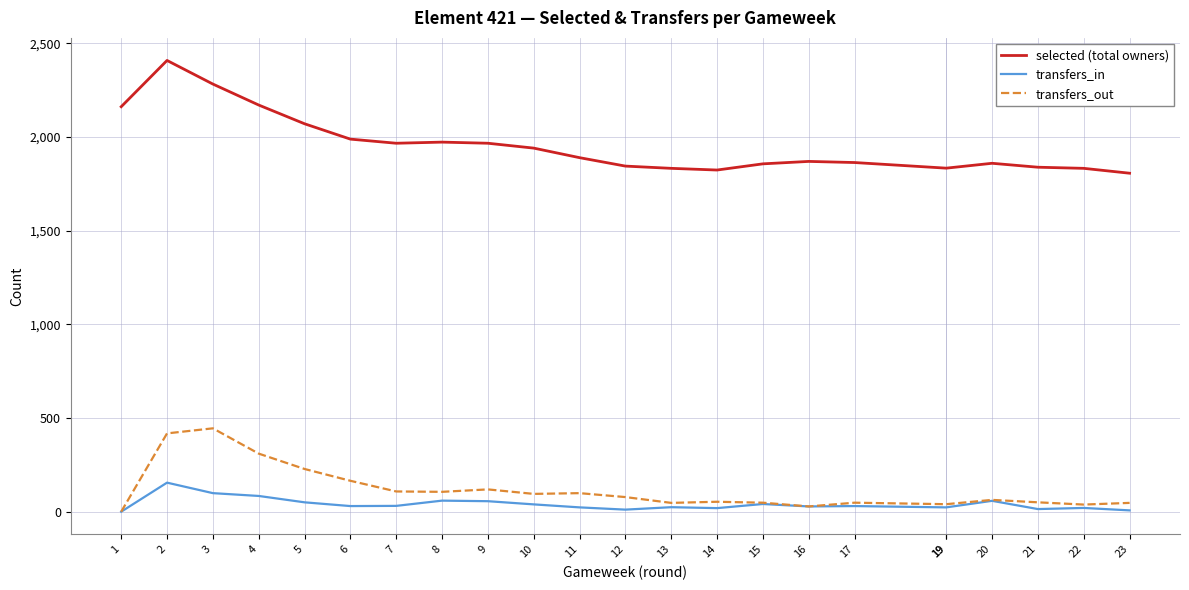

True or false: selected (total owners) has more than 2 interior local peaks.

True